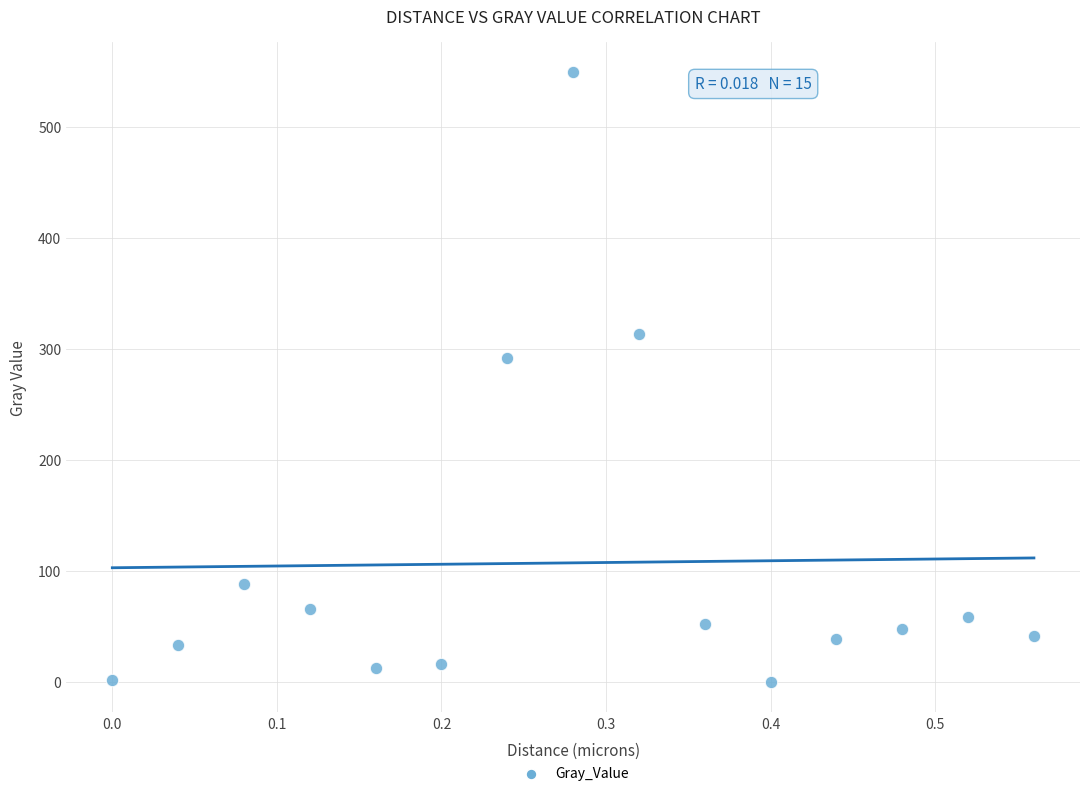

What Y value in the scatter plot is closest to 274?

291.6